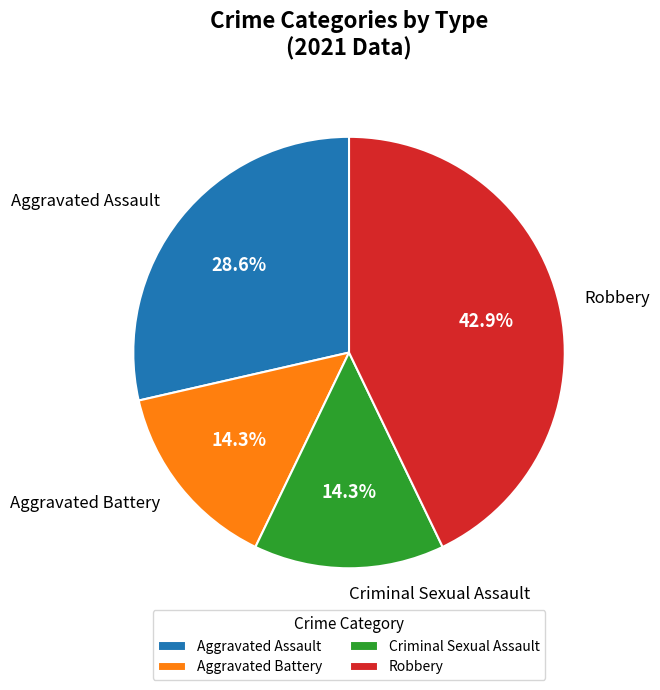

What is the ratio of the value at Aggravated Assault to the value at Criminal Sexual Assault?

2.0